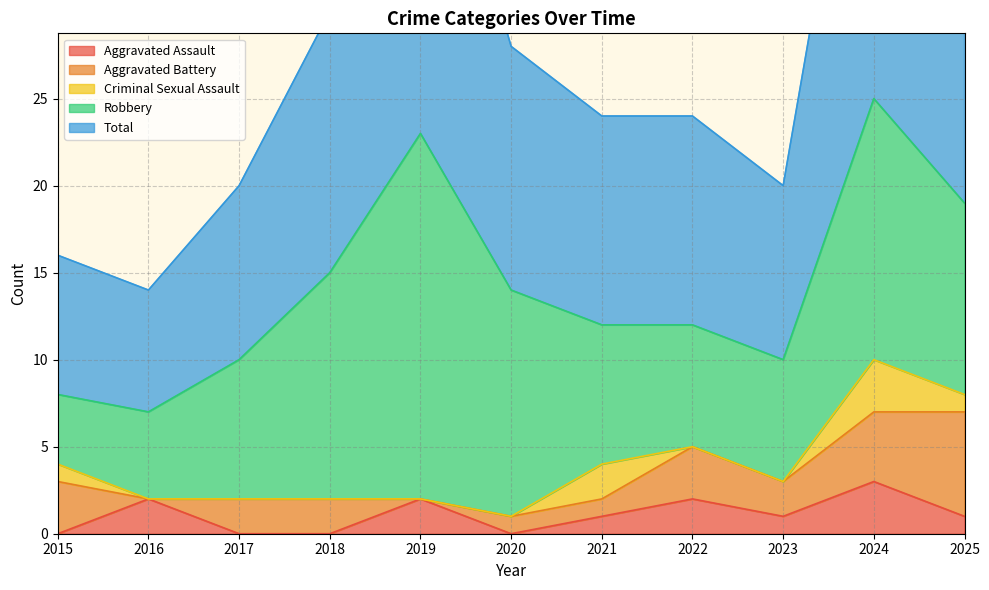

In Robbery, how many points are higher than both neighbors (excluding endpoints)?

2